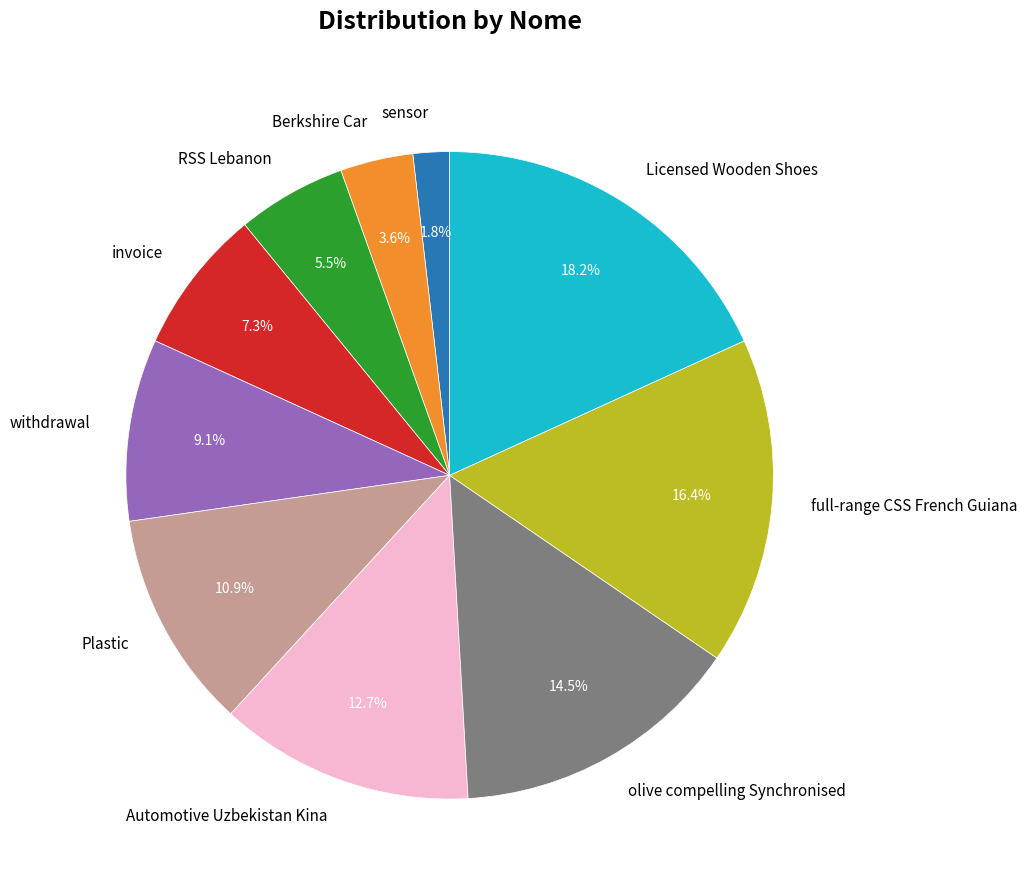

Which has a higher value, withdrawal or Plastic?

Plastic